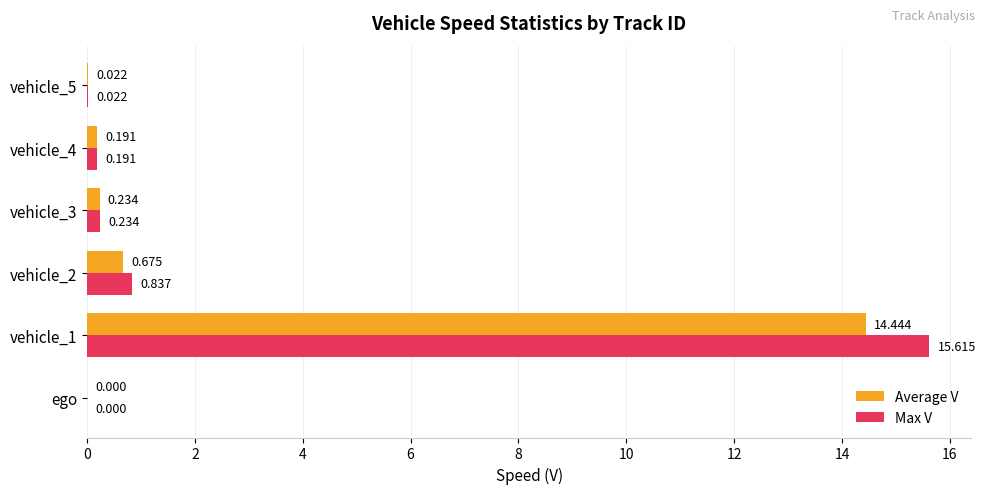

Between ego and vehicle_1, which series saw the biggest shift?

Max V